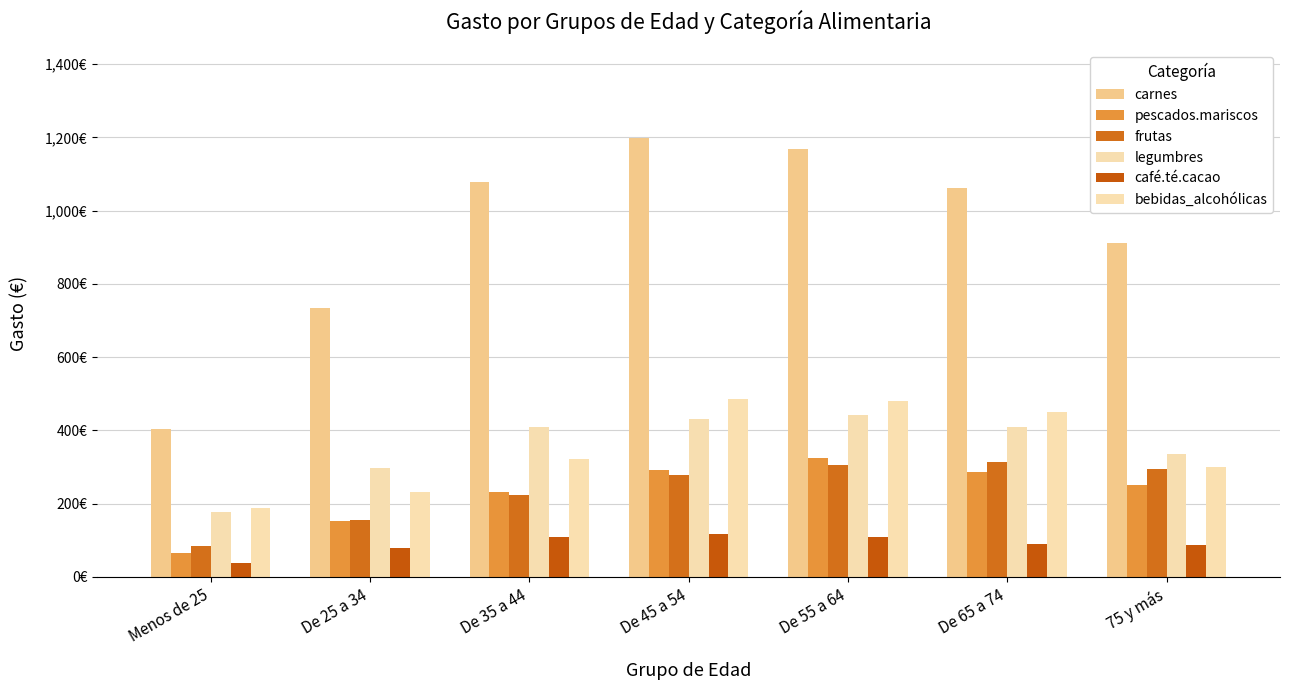

What is the spread (max minus min) of values at De 45 a 54?

1081